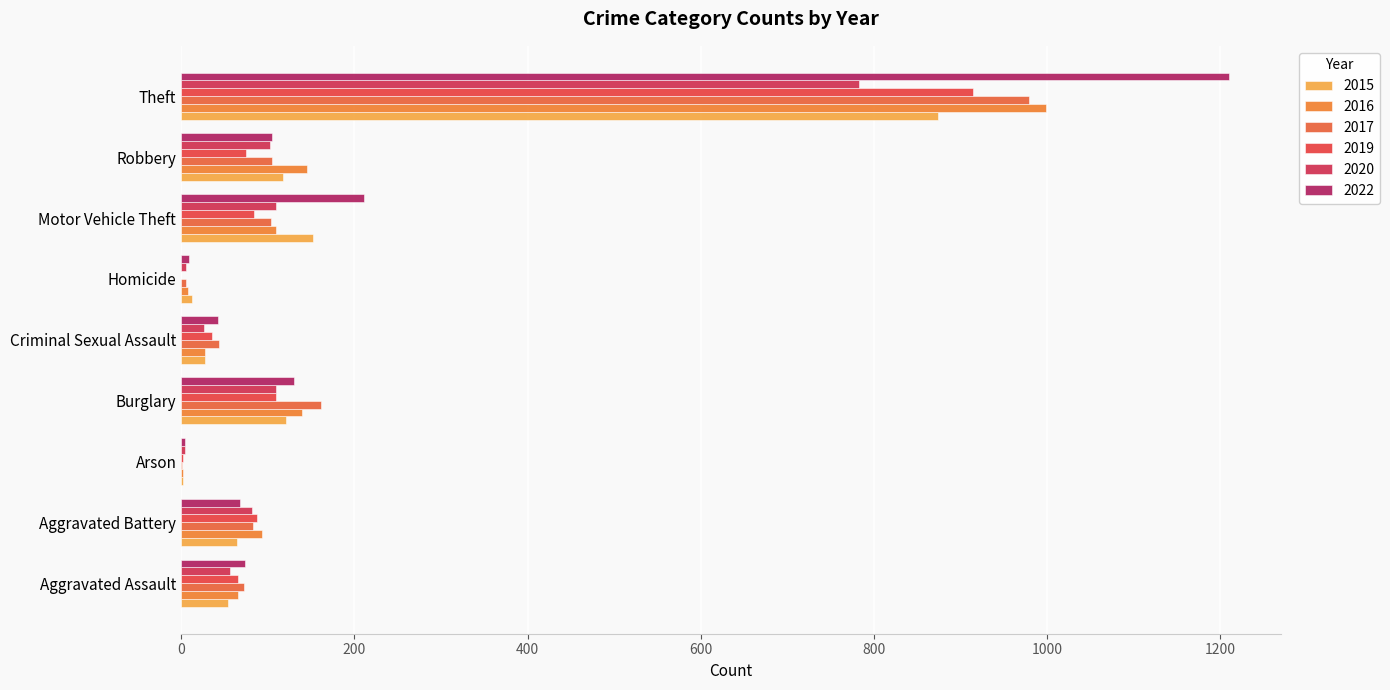

Count the number of data series in this chart.

6